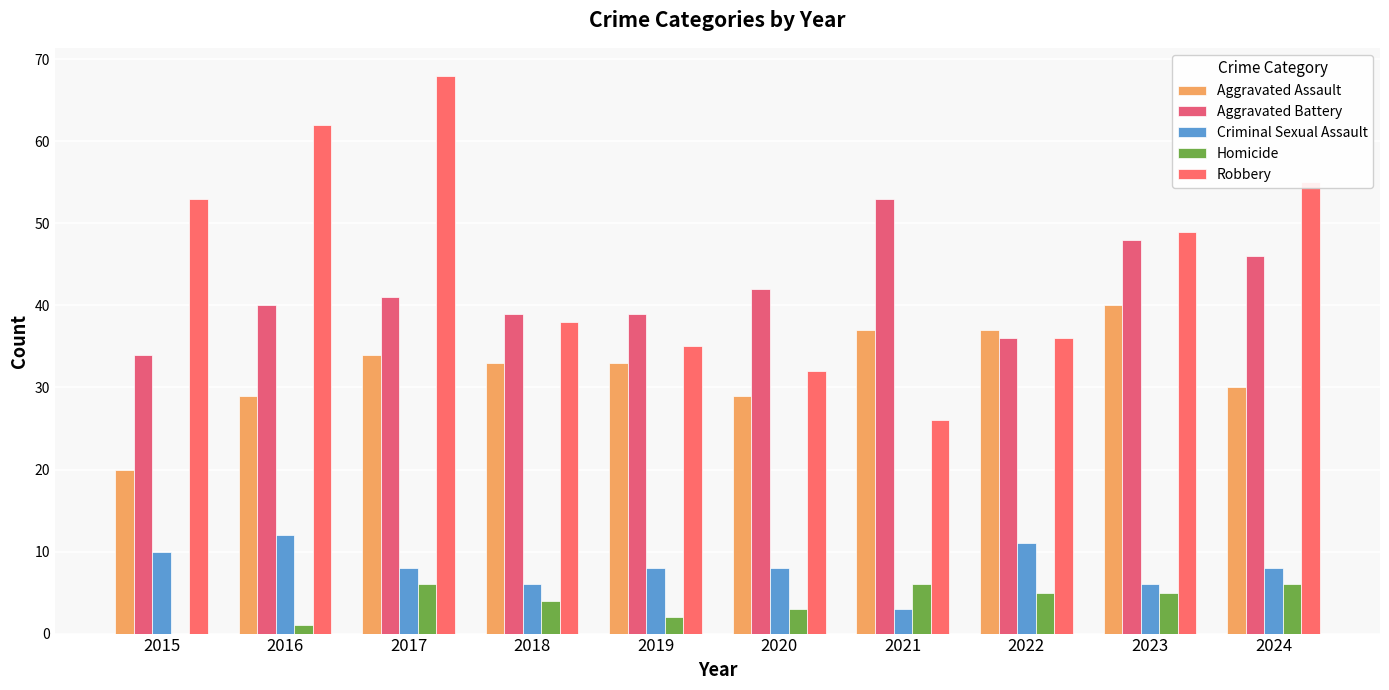

Reading right to left, transcribe all the data shown in this chart.

Aggravated Assault: 2024=30	2023=40	2022=37	2021=37	2020=29	2019=33	2018=33	2017=34	2016=29	2015=20
Aggravated Battery: 2024=46	2023=48	2022=36	2021=53	2020=42	2019=39	2018=39	2017=41	2016=40	2015=34
Criminal Sexual Assault: 2024=8	2023=6	2022=11	2021=3	2020=8	2019=8	2018=6	2017=8	2016=12	2015=10
Homicide: 2024=6	2023=5	2022=5	2021=6	2020=3	2019=2	2018=4	2017=6	2016=1	2015=0
Robbery: 2024=55	2023=49	2022=36	2021=26	2020=32	2019=35	2018=38	2017=68	2016=62	2015=53